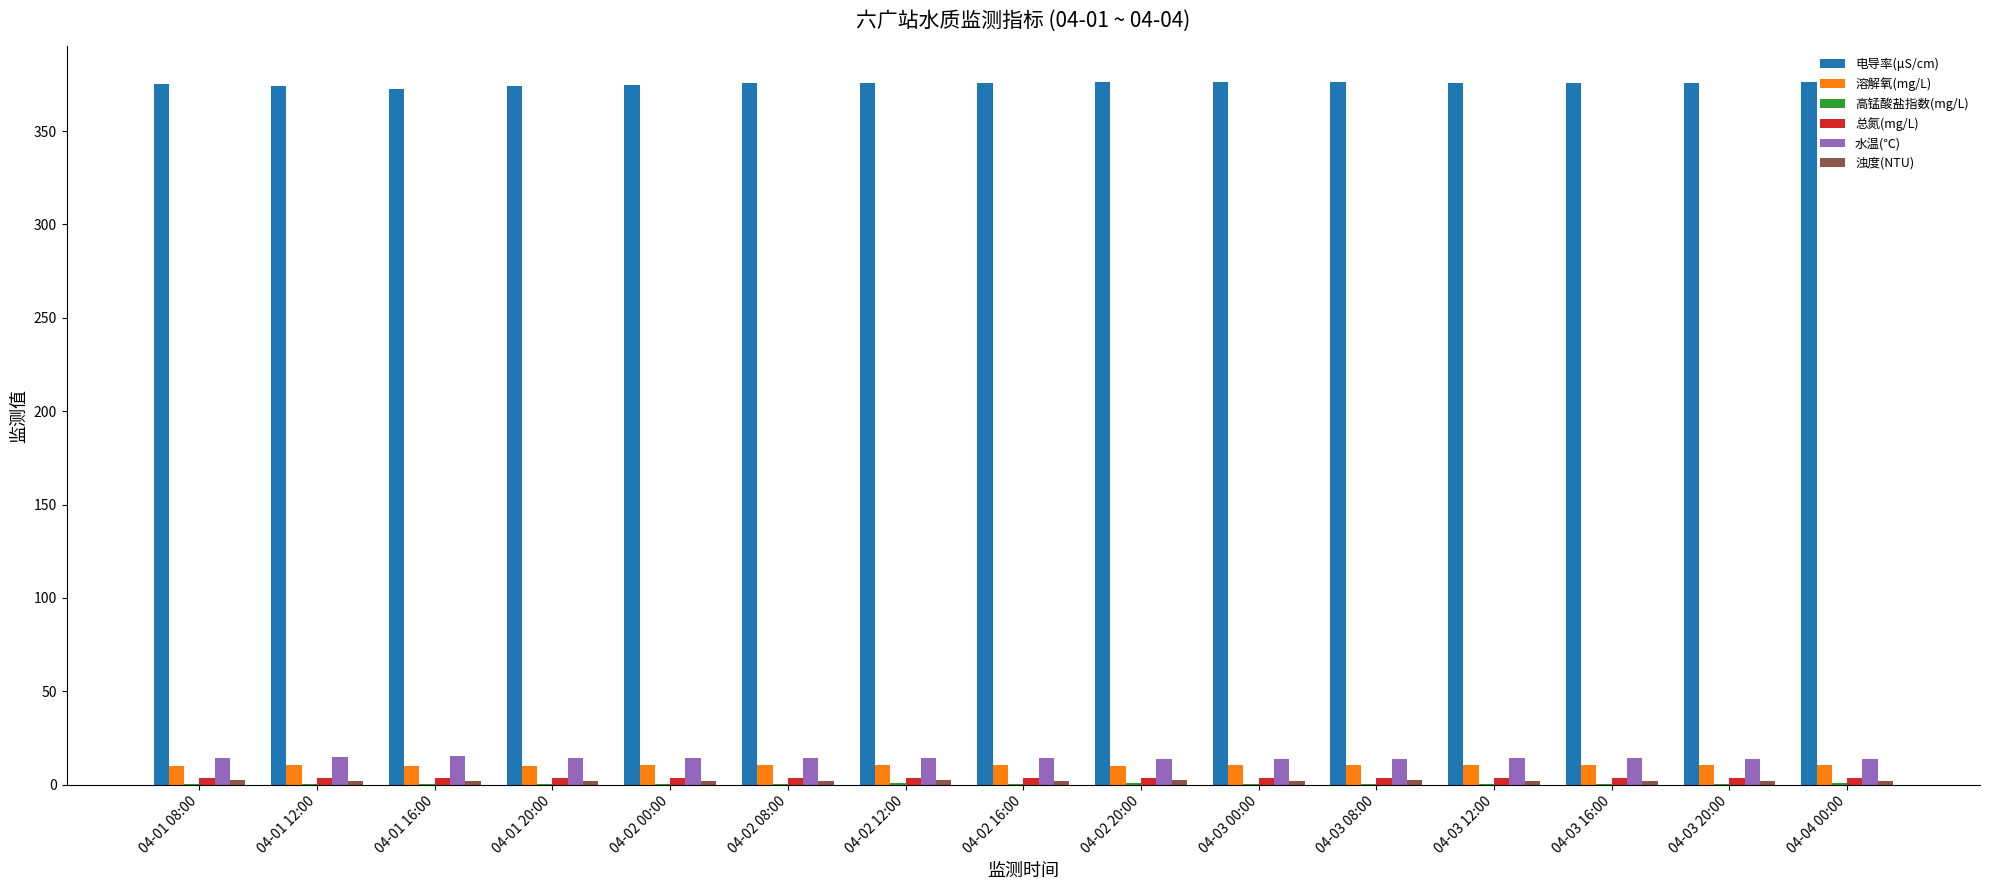

What is the spread (max minus min) of values at 04-01 12:00?

373.8